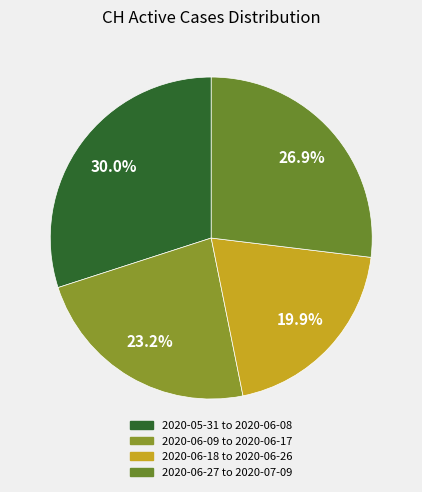

How many slices are in this pie chart?

4